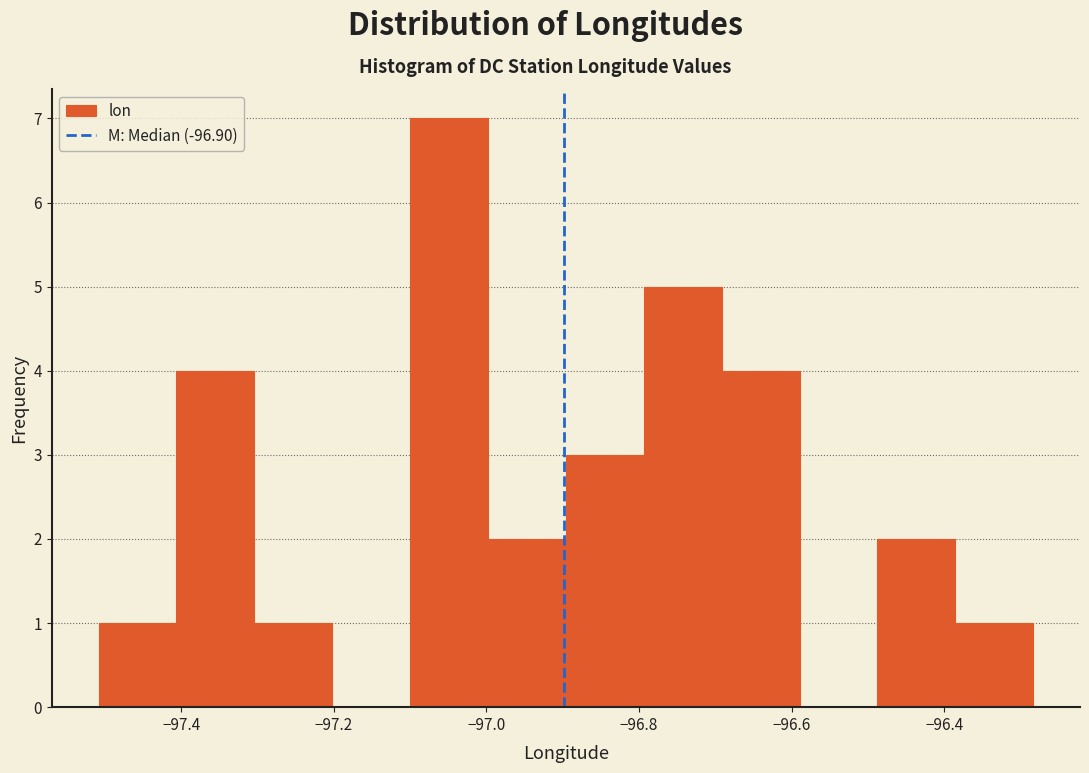

Reading left to right, list every bar in this chart as the range it spans on the x-axis followed by its height. Neither the bar edges nor the heights are printed on the chart, so give them approximately, as read against the axes.

-97.50 to -97.40: 1
-97.40 to -97.30: 4
-97.30 to -97.20: 1
-97.20 to -97.10: 0
-97.10 to -97.00: 7
-97.00 to -96.90: 2
-96.90 to -96.80: 3
-96.80 to -96.70: 5
-96.70 to -96.58: 4
-96.58 to -96.48: 0
-96.48 to -96.38: 2
-96.38 to -96.28: 1